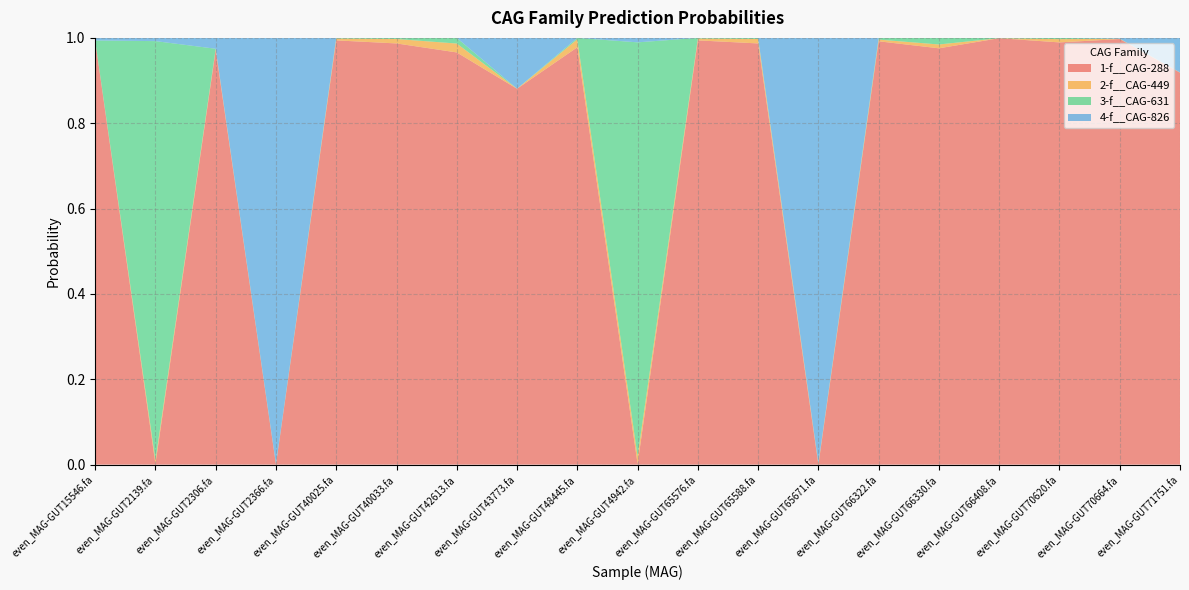

Reading right to left, transcribe all the data shown in this chart.

1-f__CAG-288: even_MAG-GUT71751.fa=0.9	even_MAG-GUT70664.fa=1.0	even_MAG-GUT70620.fa=1.0	even_MAG-GUT66408.fa=1.0	even_MAG-GUT66330.fa=1.0	even_MAG-GUT66322.fa=1.0	even_MAG-GUT65671.fa=0.0	even_MAG-GUT65588.fa=1.0	even_MAG-GUT65576.fa=1.0	even_MAG-GUT4942.fa=0.0	even_MAG-GUT48445.fa=1.0	even_MAG-GUT43773.fa=0.9	even_MAG-GUT42613.fa=1.0	even_MAG-GUT40033.fa=1.0	even_MAG-GUT40025.fa=1.0	even_MAG-GUT2366.fa=0.0	even_MAG-GUT2306.fa=1.0	even_MAG-GUT2139.fa=0.0	even_MAG-GUT15546.fa=1.0
2-f__CAG-449: even_MAG-GUT71751.fa=0.0	even_MAG-GUT70664.fa=0.0	even_MAG-GUT70620.fa=0.0	even_MAG-GUT66408.fa=0.0	even_MAG-GUT66330.fa=0.0	even_MAG-GUT66322.fa=0.0	even_MAG-GUT65671.fa=0.0	even_MAG-GUT65588.fa=0.0	even_MAG-GUT65576.fa=0.0	even_MAG-GUT4942.fa=0.0	even_MAG-GUT48445.fa=0.0	even_MAG-GUT43773.fa=0.0	even_MAG-GUT42613.fa=0.0	even_MAG-GUT40033.fa=0.0	even_MAG-GUT40025.fa=0.0	even_MAG-GUT2366.fa=0.0	even_MAG-GUT2306.fa=0.0	even_MAG-GUT2139.fa=0.0	even_MAG-GUT15546.fa=0.0
3-f__CAG-631: even_MAG-GUT71751.fa=0.0	even_MAG-GUT70664.fa=0.0	even_MAG-GUT70620.fa=0.0	even_MAG-GUT66408.fa=0.0	even_MAG-GUT66330.fa=0.0	even_MAG-GUT66322.fa=0.0	even_MAG-GUT65671.fa=0.0	even_MAG-GUT65588.fa=0.0	even_MAG-GUT65576.fa=0.0	even_MAG-GUT4942.fa=1.0	even_MAG-GUT48445.fa=0.0	even_MAG-GUT43773.fa=0.0	even_MAG-GUT42613.fa=0.0	even_MAG-GUT40033.fa=0.0	even_MAG-GUT40025.fa=0.0	even_MAG-GUT2366.fa=0.0	even_MAG-GUT2306.fa=0.0	even_MAG-GUT2139.fa=1.0	even_MAG-GUT15546.fa=0.0
4-f__CAG-826: even_MAG-GUT71751.fa=0.1	even_MAG-GUT70664.fa=0.0	even_MAG-GUT70620.fa=0.0	even_MAG-GUT66408.fa=0.0	even_MAG-GUT66330.fa=0.0	even_MAG-GUT66322.fa=0.0	even_MAG-GUT65671.fa=1.0	even_MAG-GUT65588.fa=0.0	even_MAG-GUT65576.fa=0.0	even_MAG-GUT4942.fa=0.0	even_MAG-GUT48445.fa=0.0	even_MAG-GUT43773.fa=0.1	even_MAG-GUT42613.fa=0.0	even_MAG-GUT40033.fa=0.0	even_MAG-GUT40025.fa=0.0	even_MAG-GUT2366.fa=1.0	even_MAG-GUT2306.fa=0.0	even_MAG-GUT2139.fa=0.0	even_MAG-GUT15546.fa=0.0